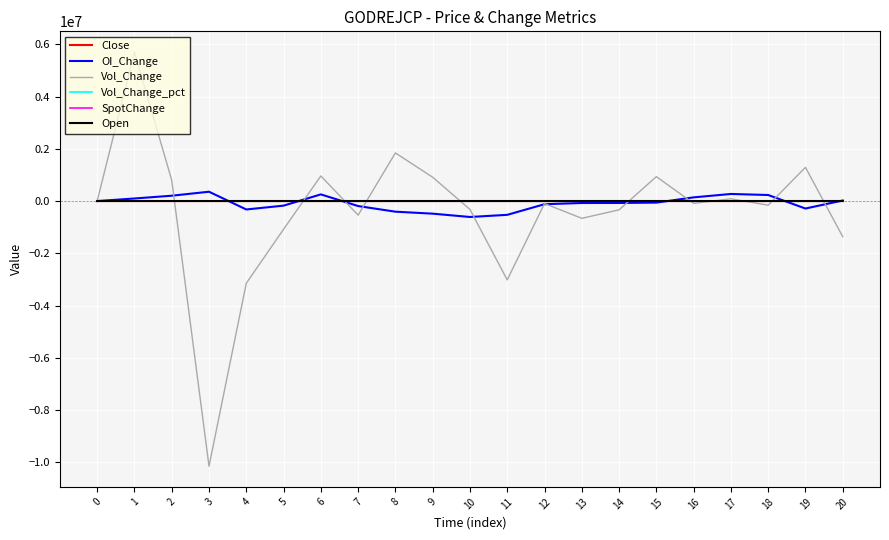

Does the chart display data point markers on the line(s)?

No